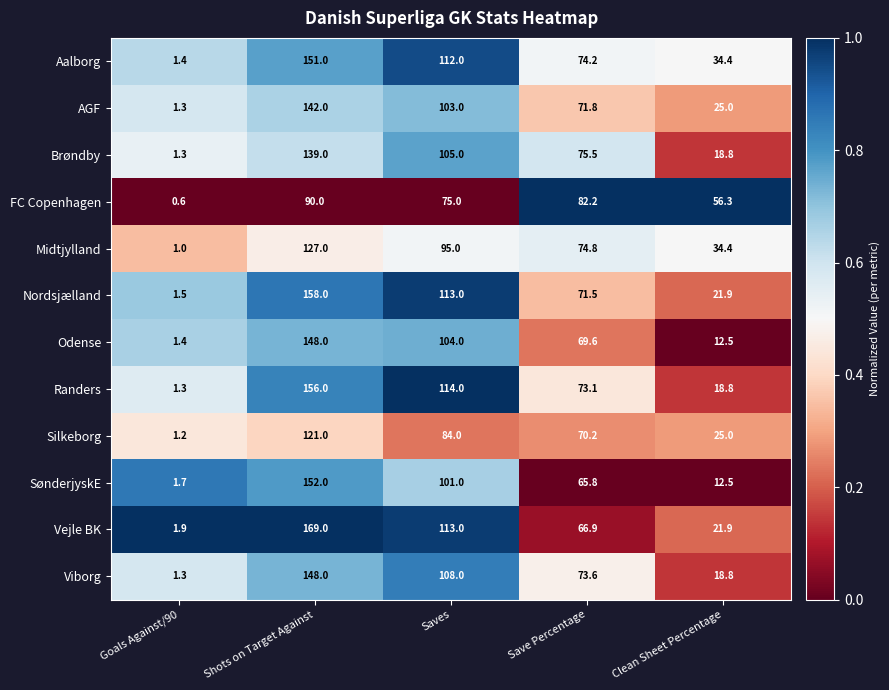

At how many categories does at least one series exceed 0?

5